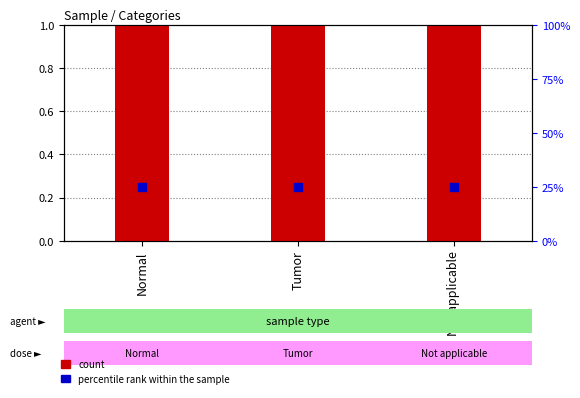

Is the value of percentile rank within the sample at Normal greater than the value of count at Normal?

Yes